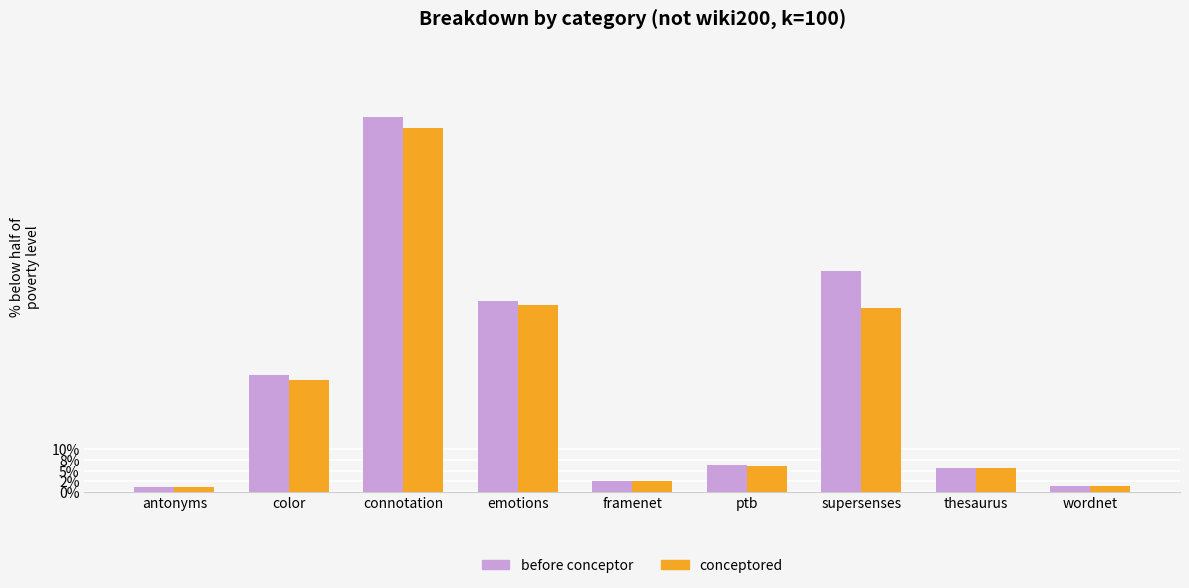

Are the bars grouped side by side (vs. stacked)?

Yes